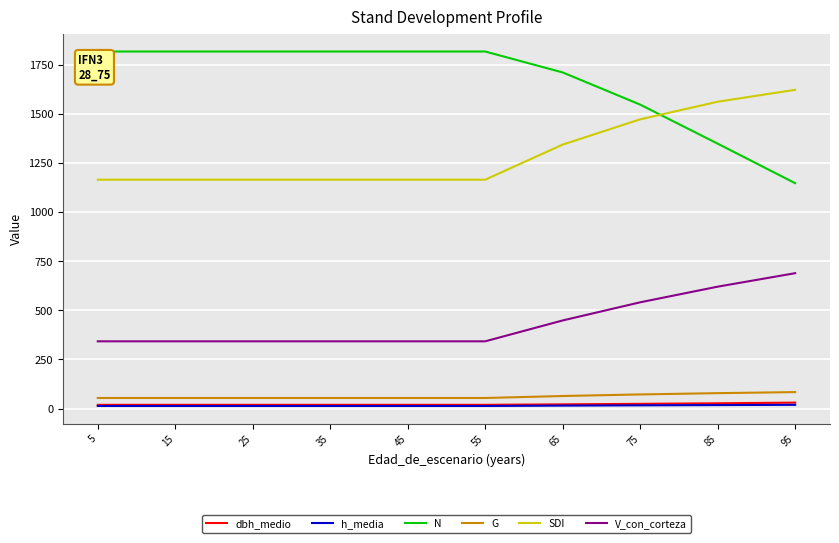

True or false: V_con_corteza and dbh_medio cross at least once.

False